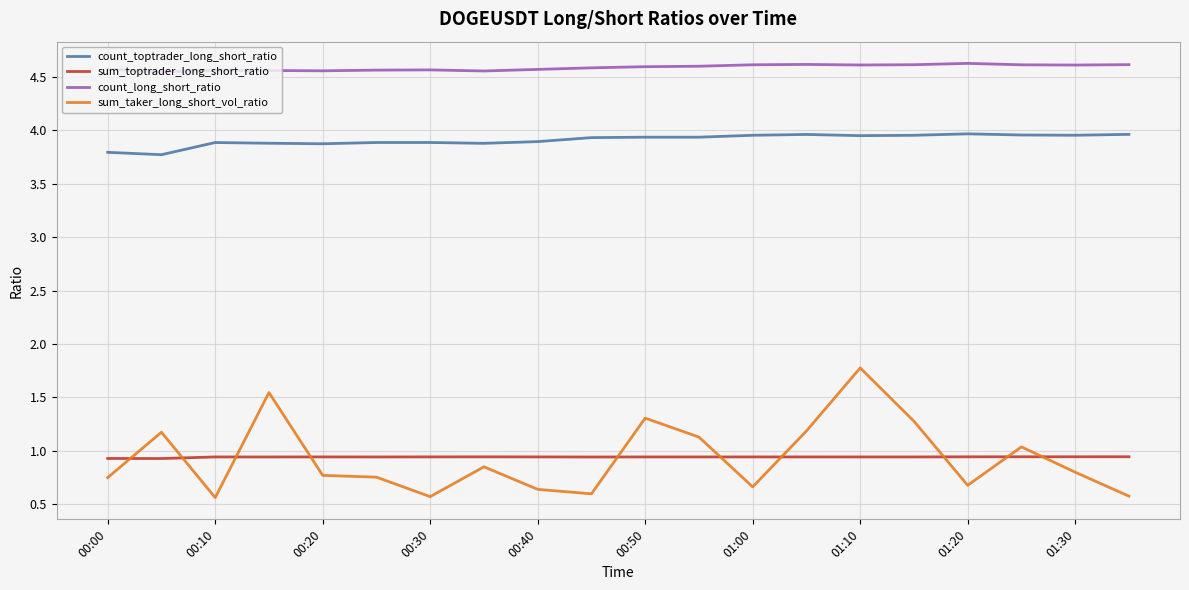

Which series has the widest spread of values?

sum_taker_long_short_vol_ratio